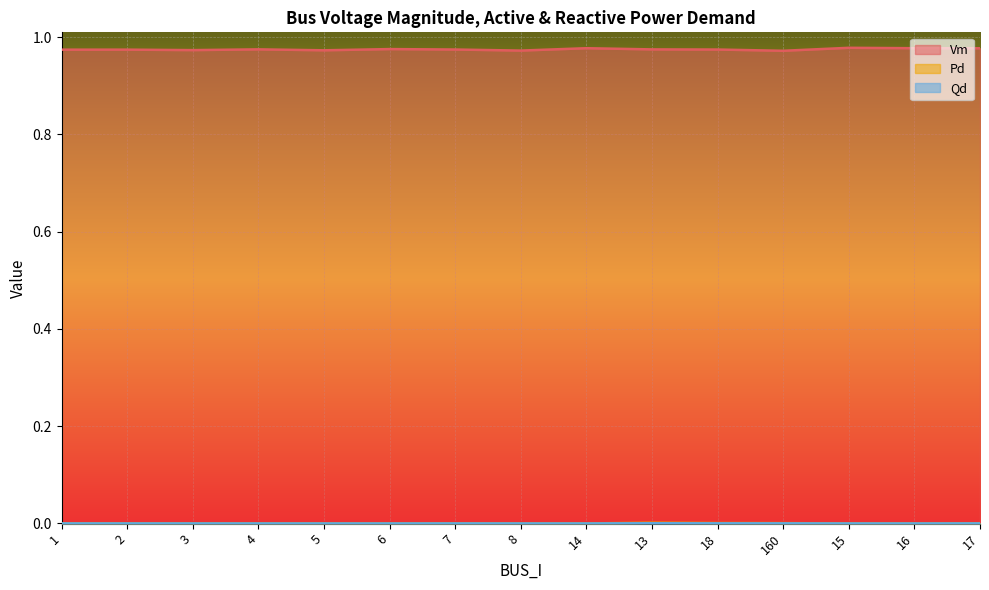

The value of Pd at 4 is 0.0. True or false?

True